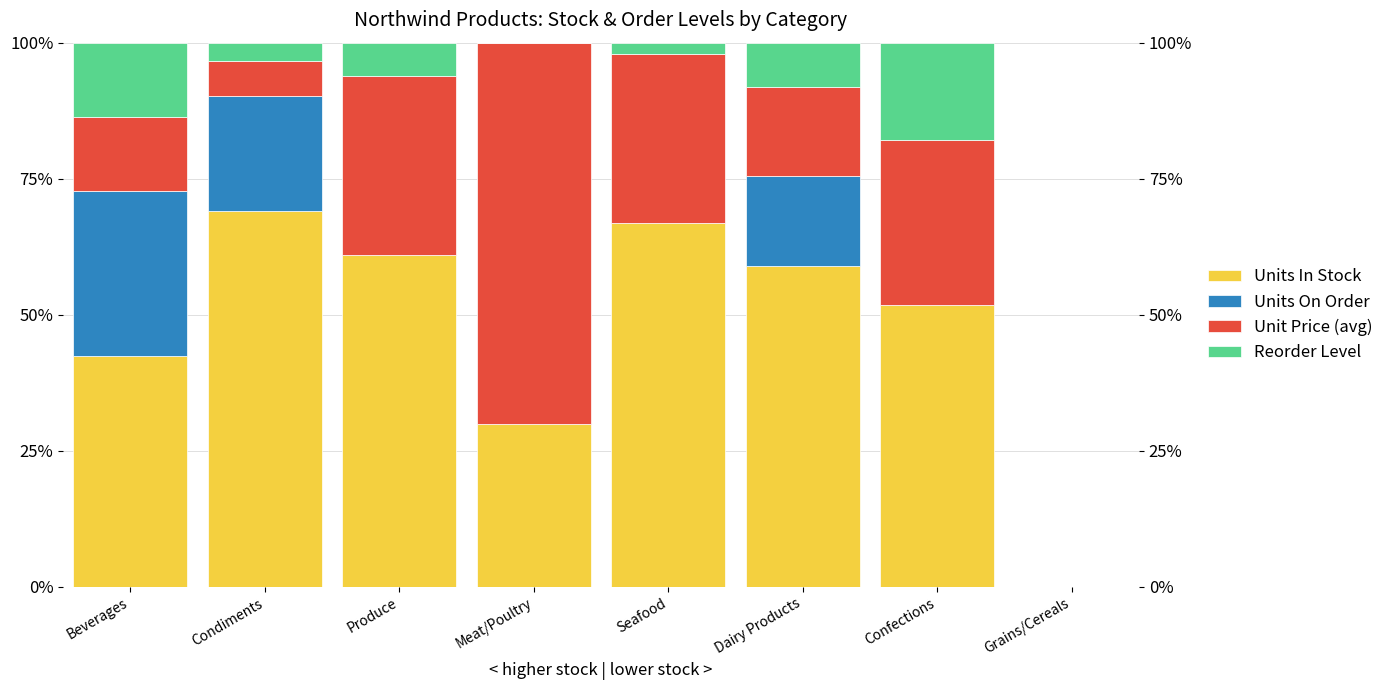

What is the difference between the highest and lowest values at Confections?

51.8